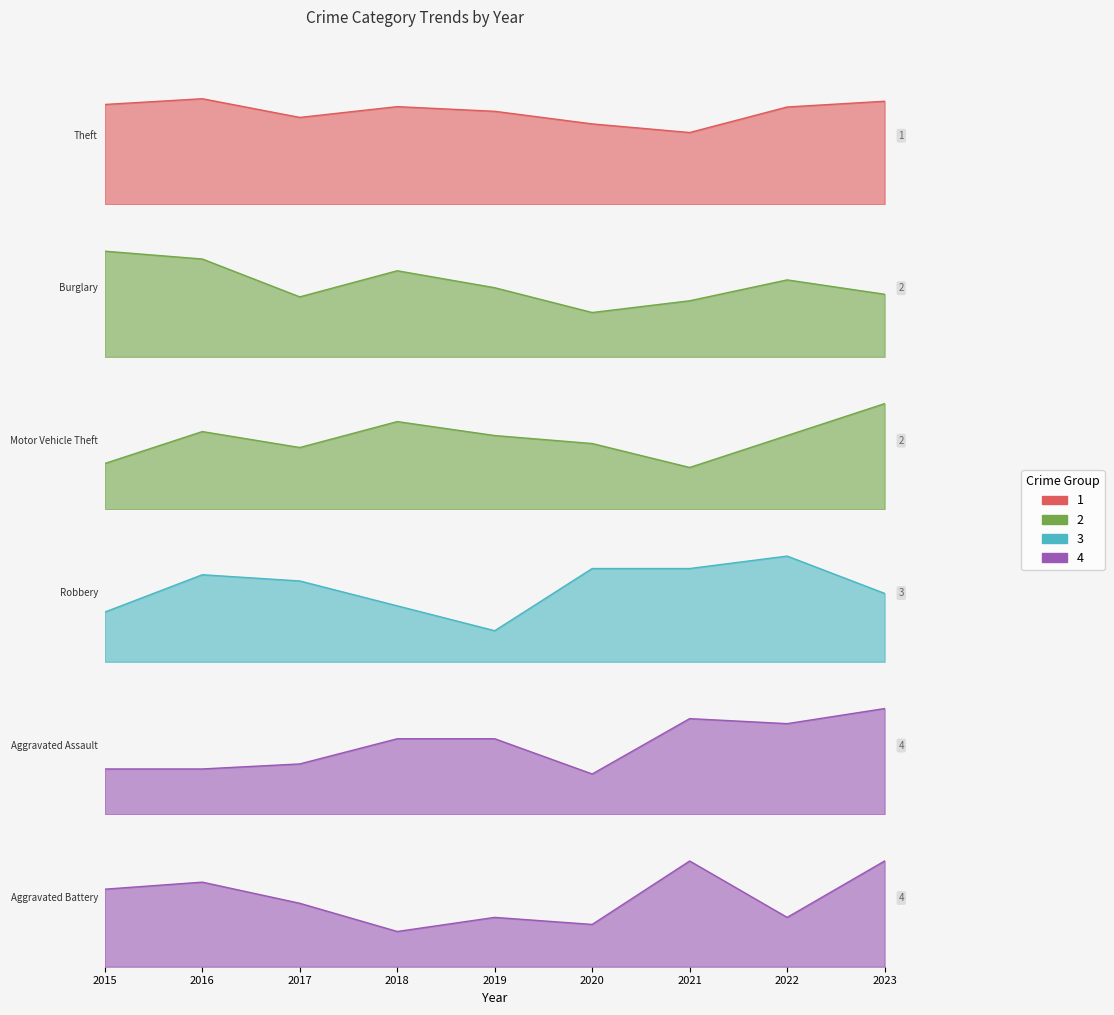

Reading right to left, list all the values displayed in this chart.

Theft: 287	271	200	224	259	272	242	294	278
Burglary: 48	59	43	34	53	66	46	75	81
Motor Vehicle Theft: 53	37	21	33	37	44	31	39	23
Robbery: 11	17	15	15	5	9	13	14	8
Aggravated Assault: 21	18	19	8	15	15	10	9	9
Aggravated Battery: 15	7	15	6	7	5	9	12	11